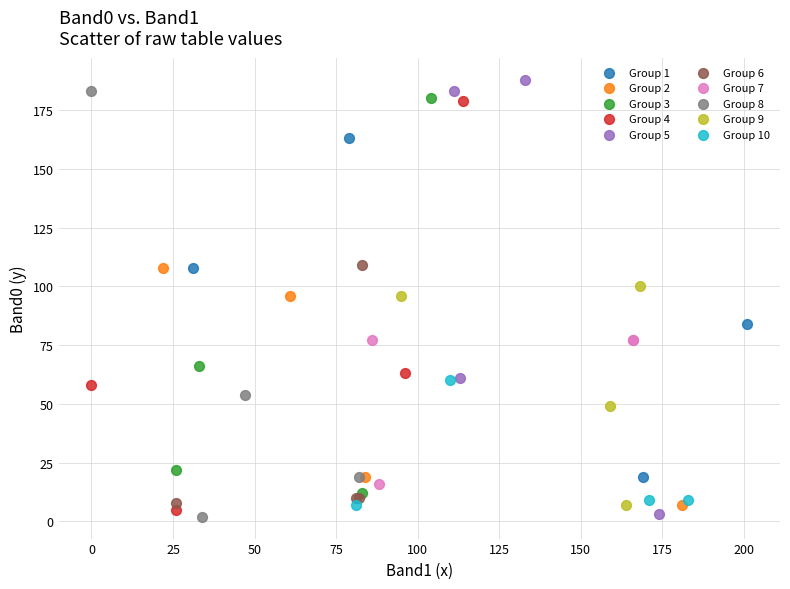

What are all the series names shown in the legend?

Group 1, Group 2, Group 3, Group 4, Group 5, Group 6, Group 7, Group 8, Group 9, Group 10